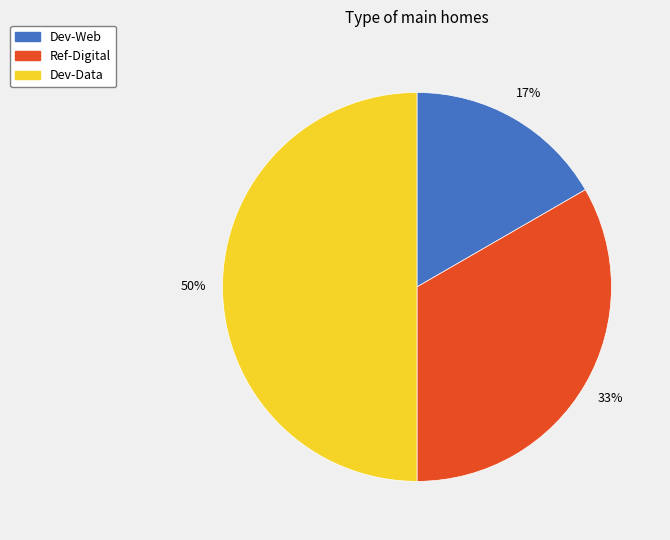

Which has a higher value, Ref-Digital or Dev-Web?

Ref-Digital